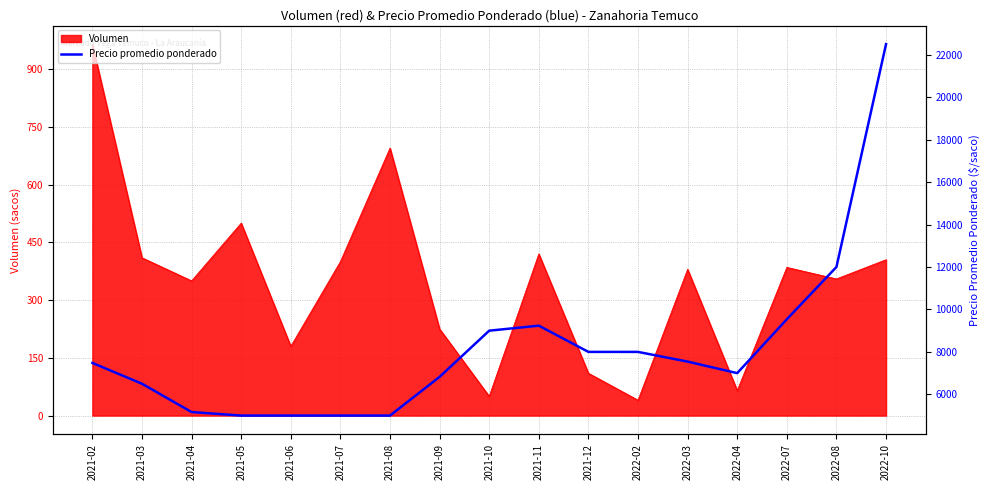

How many categories are shown in the chart?

17